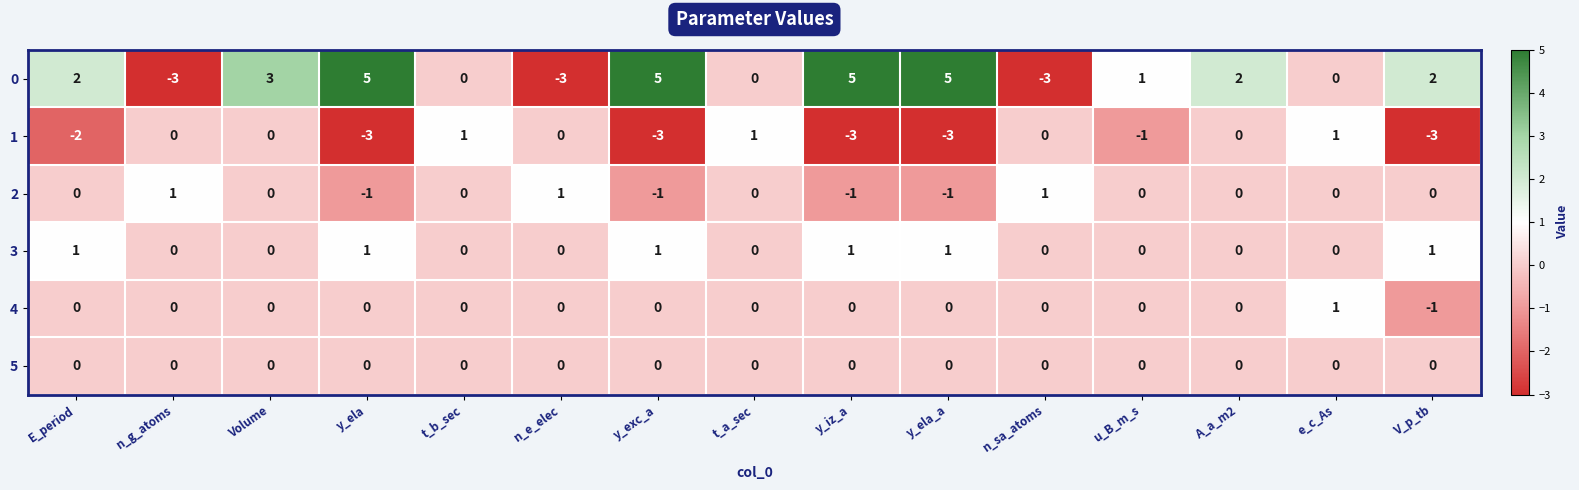

Count the 1 values in the range -3 to 0.

12